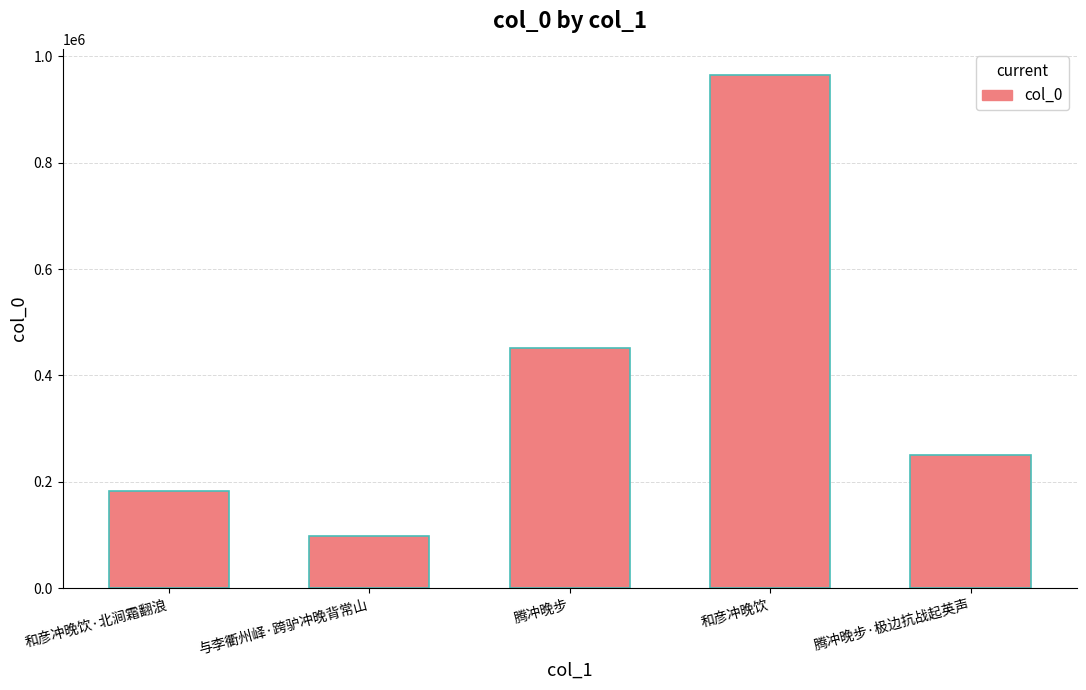

Does the chart contain stacked bars?

No